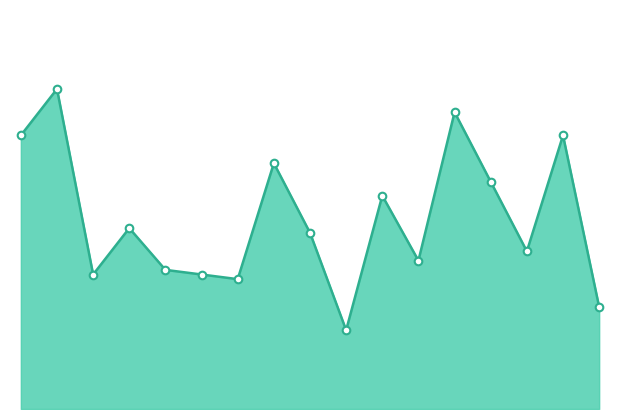

How many lines are shown in the chart?

1